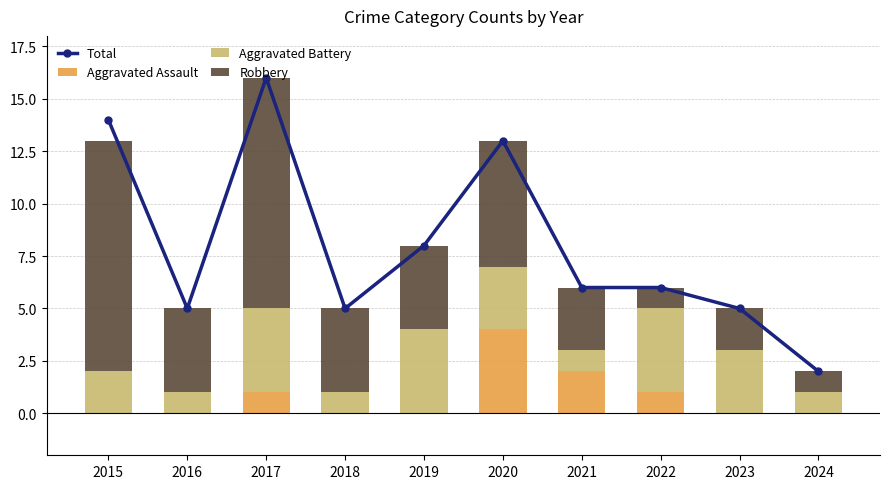

Rank the series by their maximum value, from lowest to highest.

Aggravated Assault, Aggravated Battery, Robbery, Total